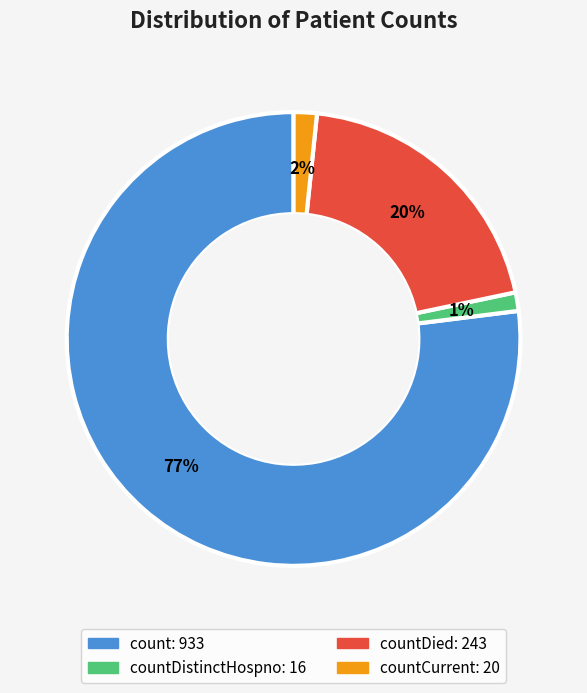

Is there any slice that represents more than half of the pie?

Yes